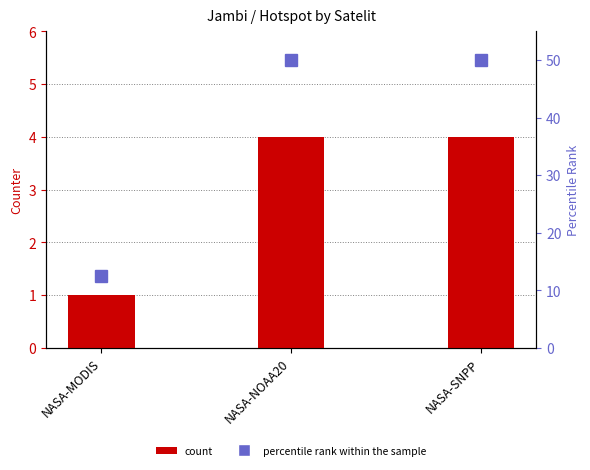

What is the label of the 1st bar from the right?

NASA-SNPP